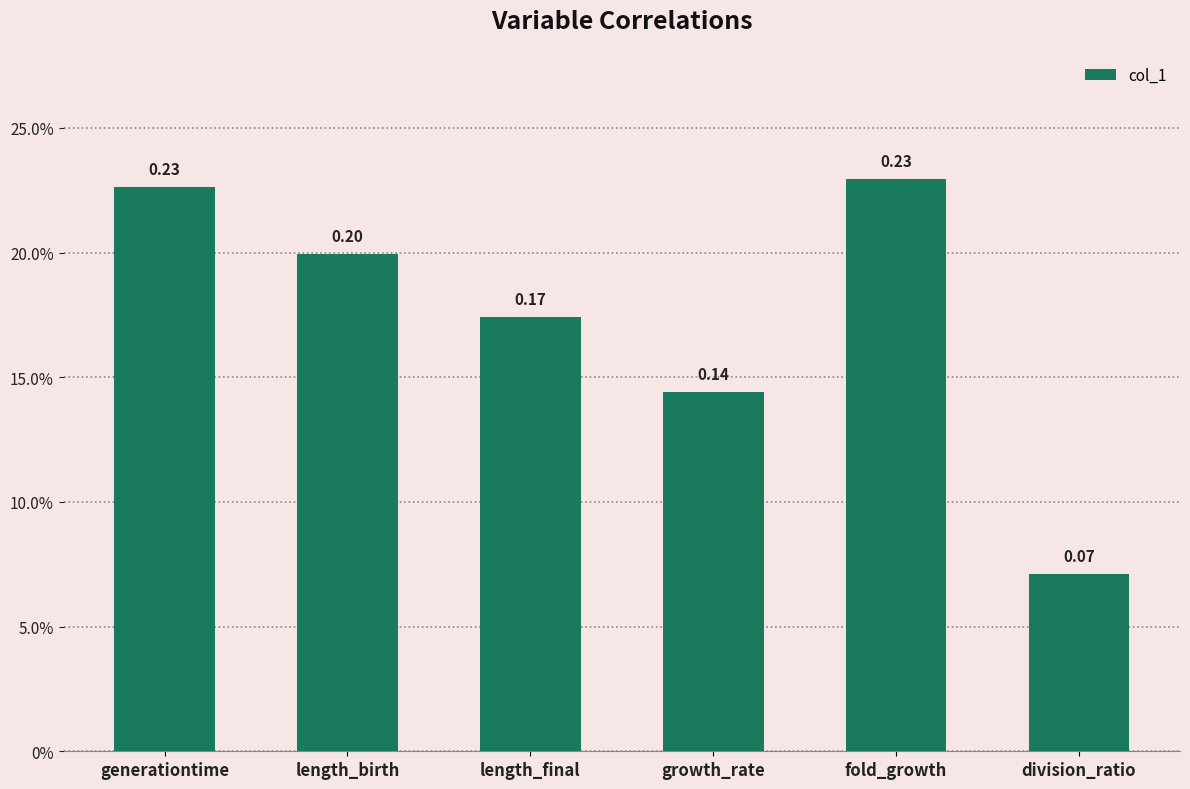

Read the value at length_final.

0.2